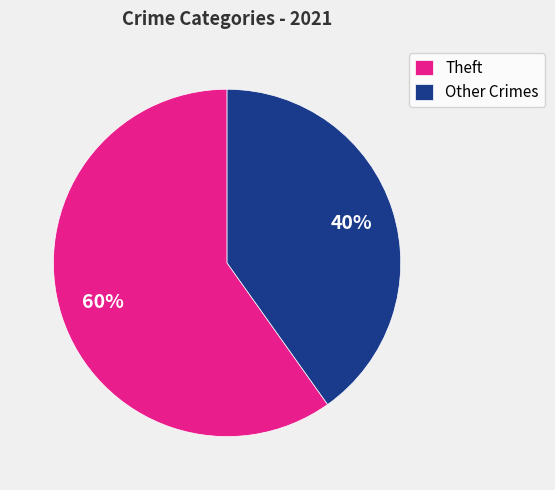

Is the sum of Other Crimes and Theft greater than half?

Yes